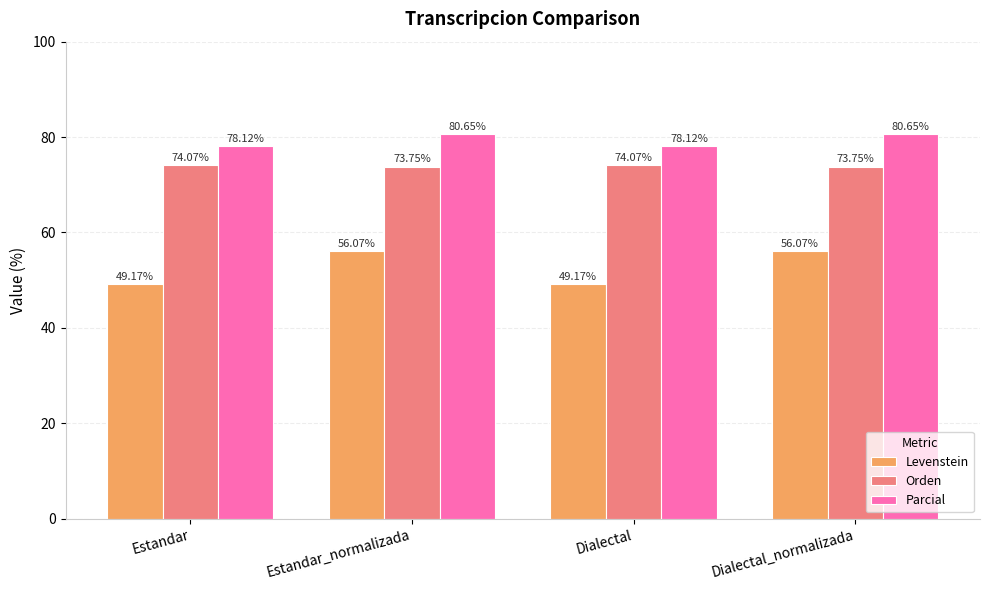

What is the difference between the Parcial values at Estandar_normalizada and Estandar?

2.5